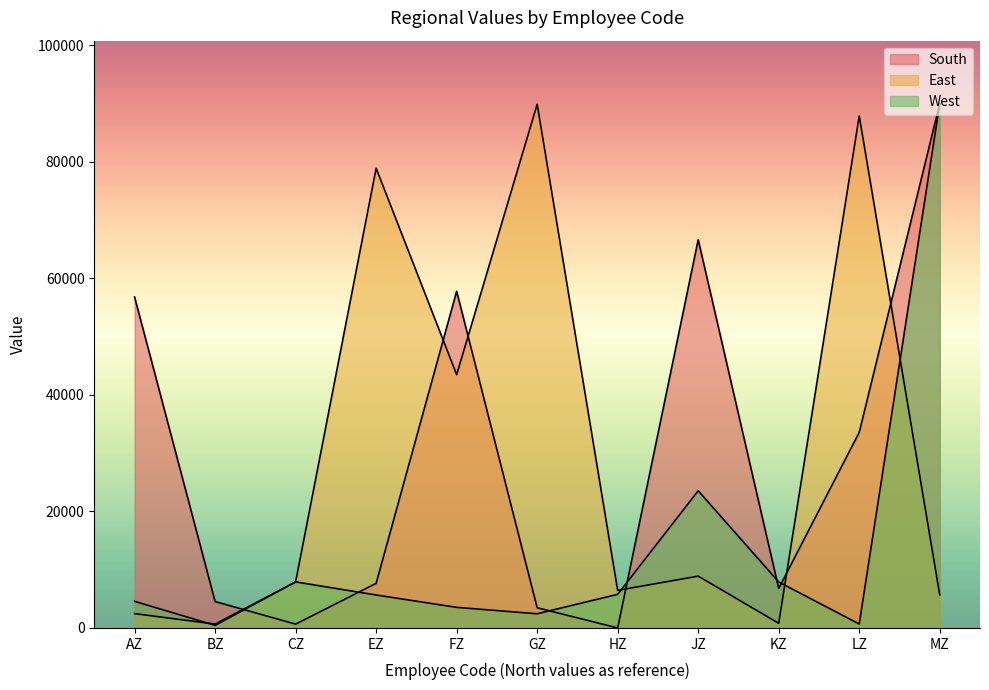

Is it true that East equals 899 at BZ?

False